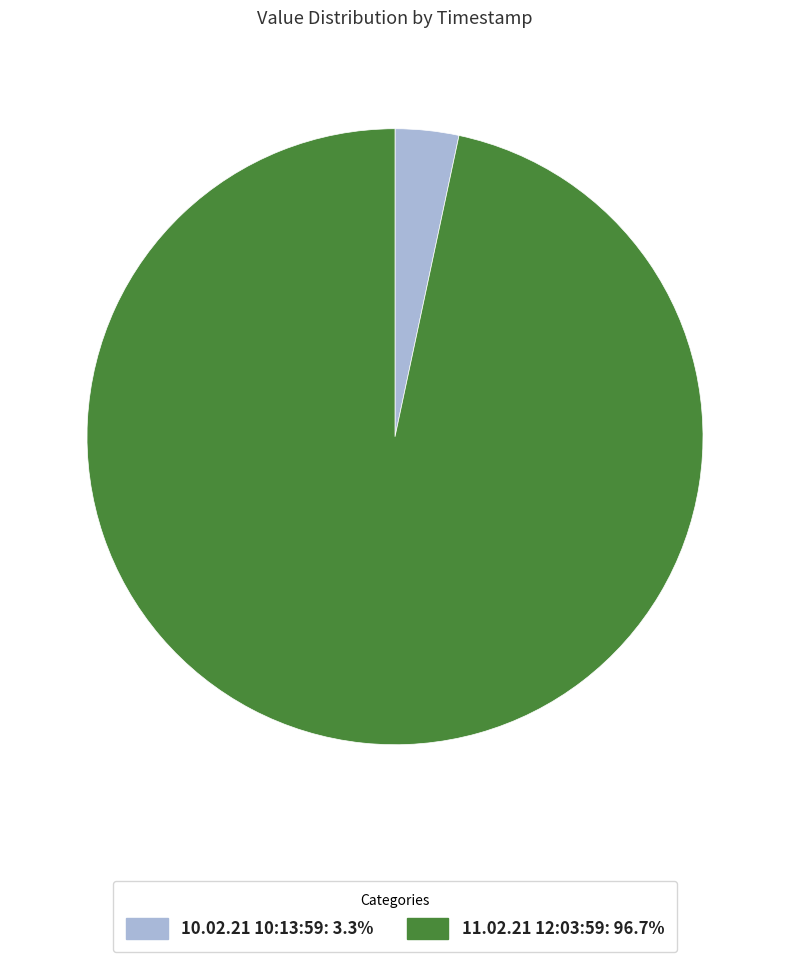

Combined, do 11.02.21 12:03:59: 96.7% and 10.02.21 10:13:59: 3.3% account for over 50%?

Yes